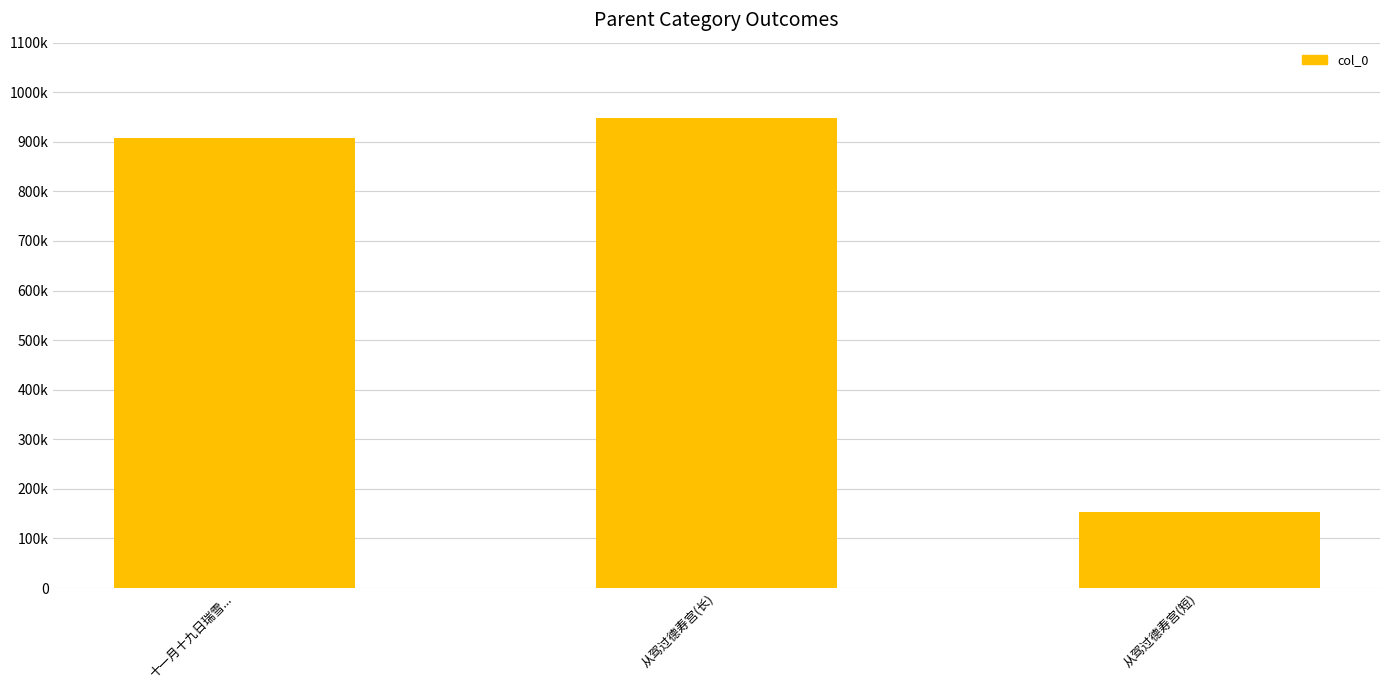

Reading right to left, transcribe all the data shown in this chart.

152535	948526	907535